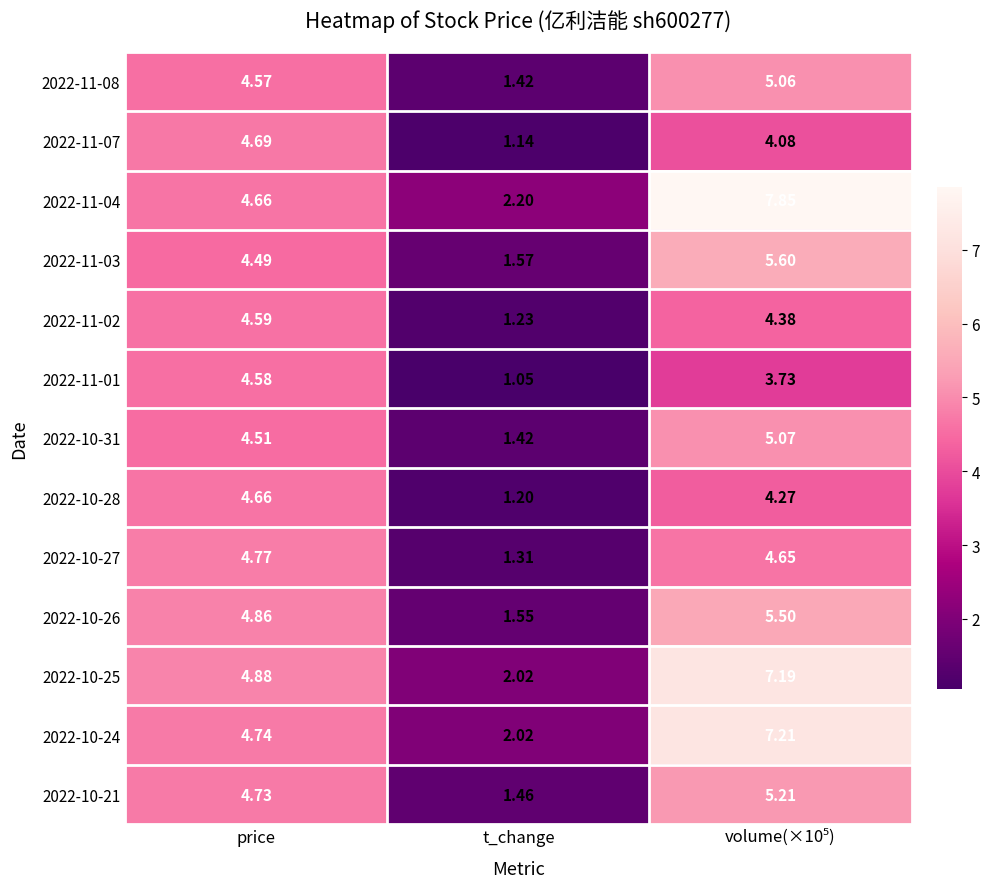

At which label does 2022-10-25 first exceed 4?

price